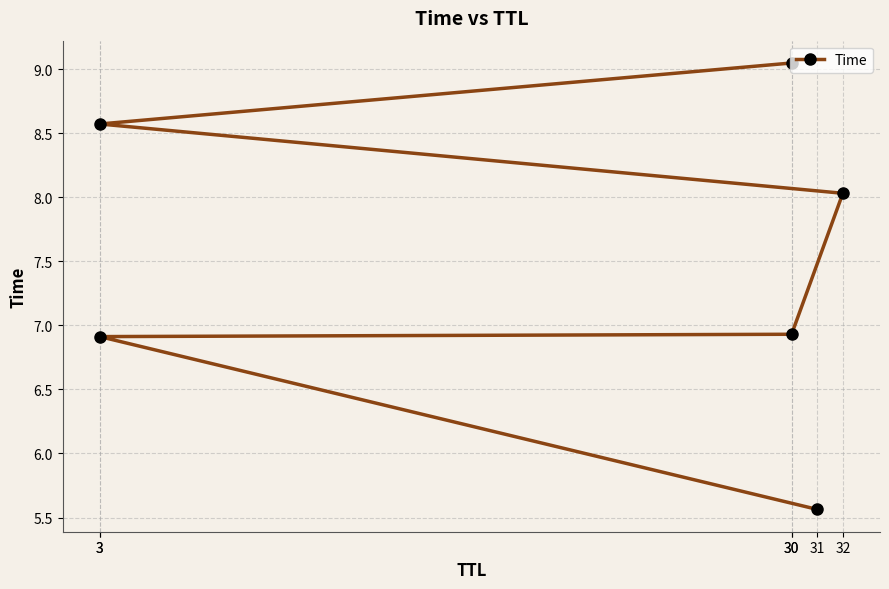

What is the label of the 4th point from the left?

32